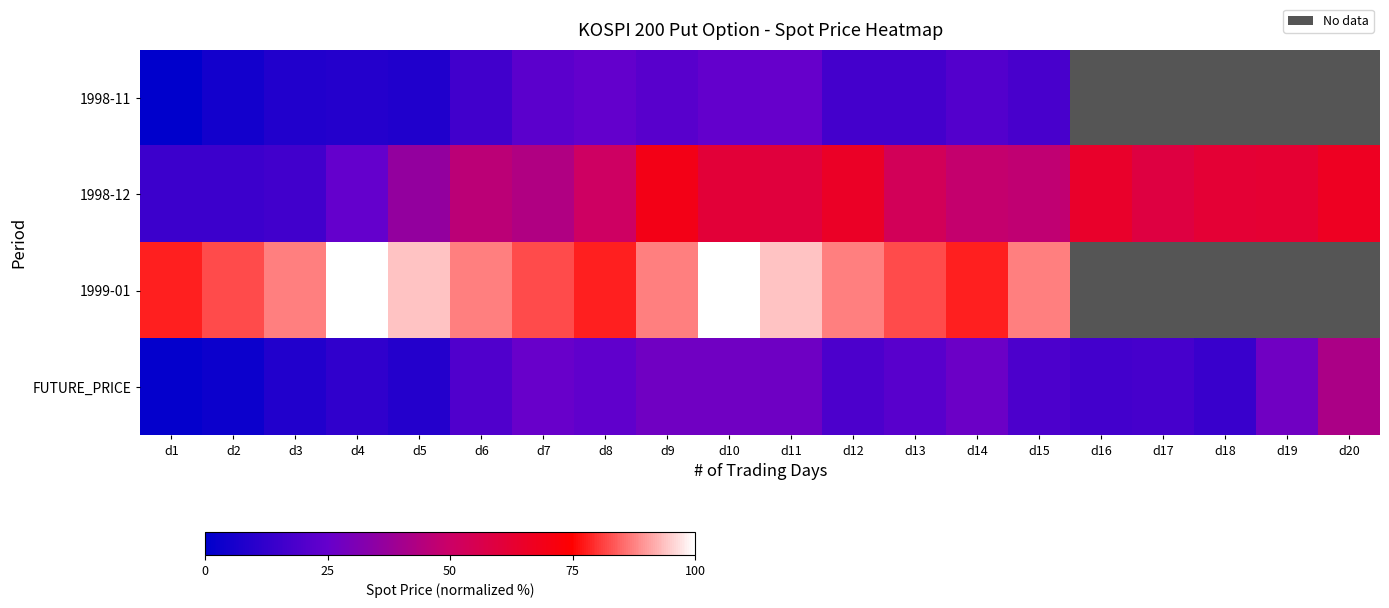

True or false: 1998-12 has a value of 62.0 at d18.

True